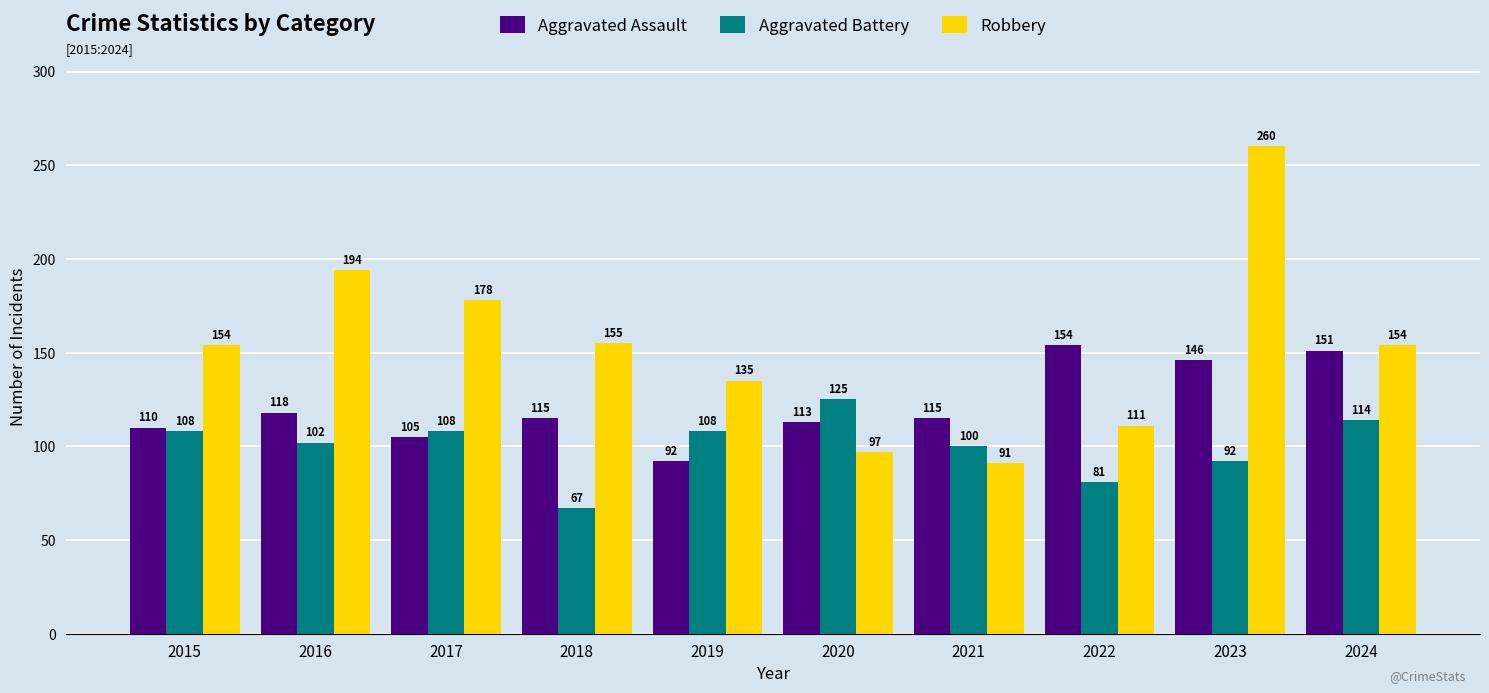

List the series in order of their overall mean, highest first.

Robbery, Aggravated Assault, Aggravated Battery